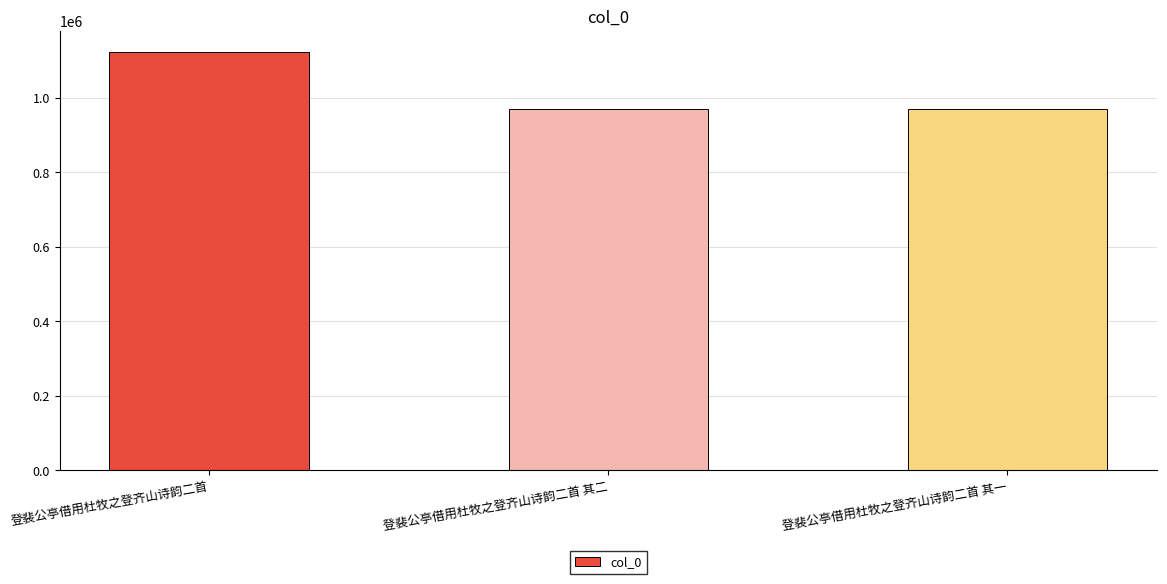

How many data points are less than 970494?

1